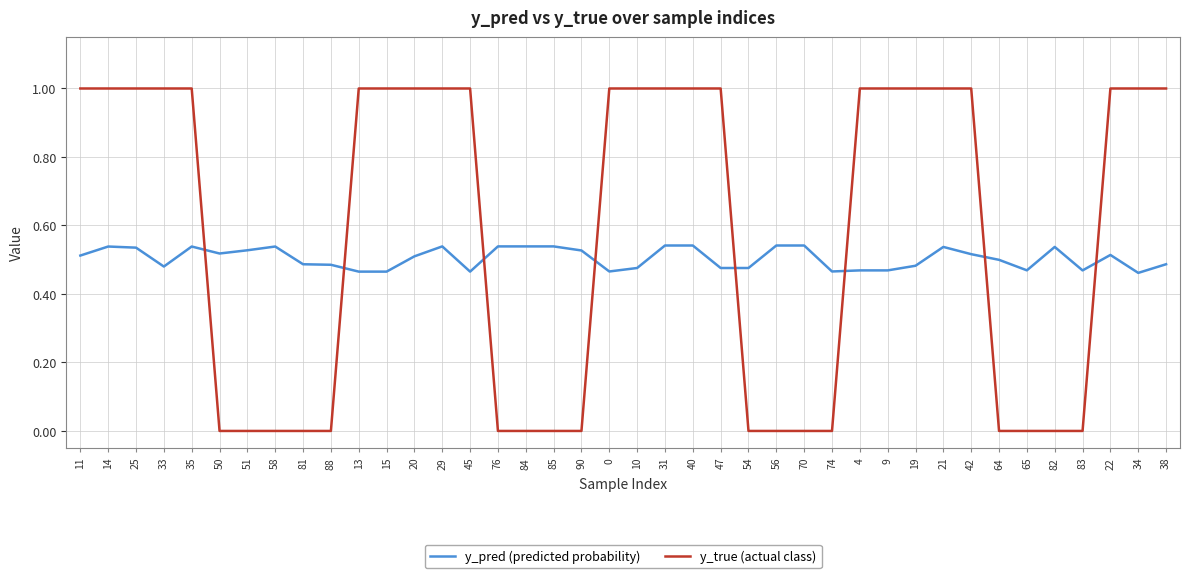

At 0, list the series in order from largest to smallest.

y_true (actual class), y_pred (predicted probability)